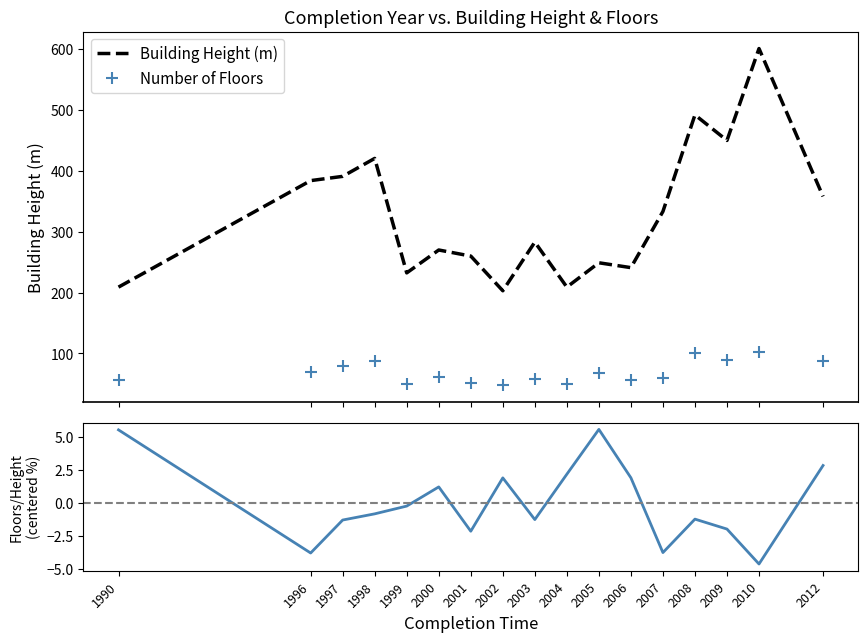

True or false: Number of Floors and Building Height (m) intersect in this chart.

False